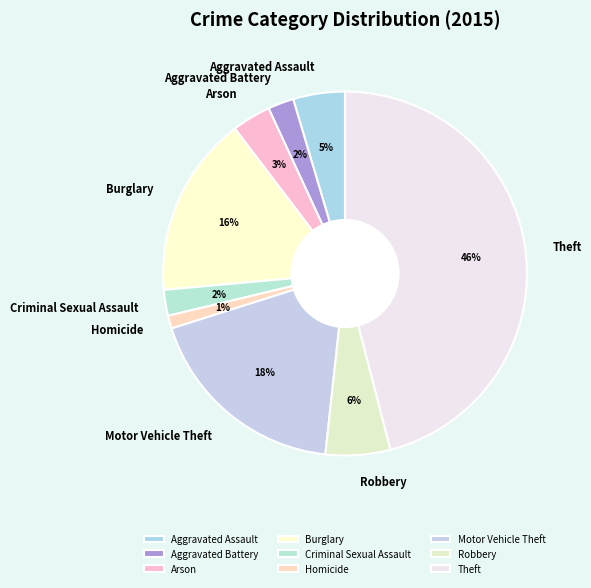

Do Robbery and Arson together represent more than half of the pie?

No